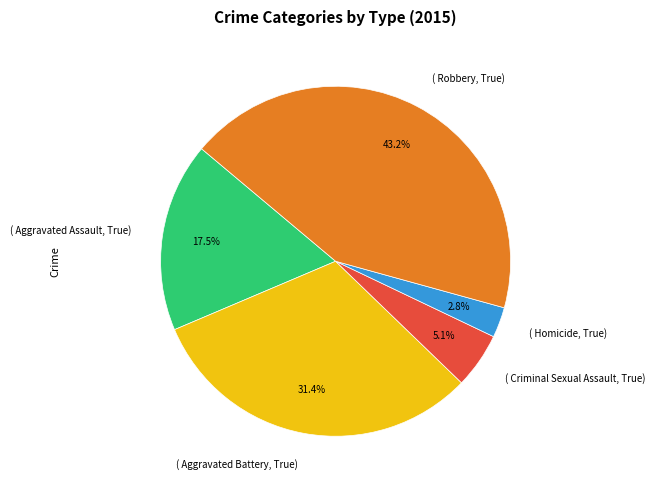

Do ( Homicide, True) and ( Criminal Sexual Assault, True) together represent more than half of the pie?

No